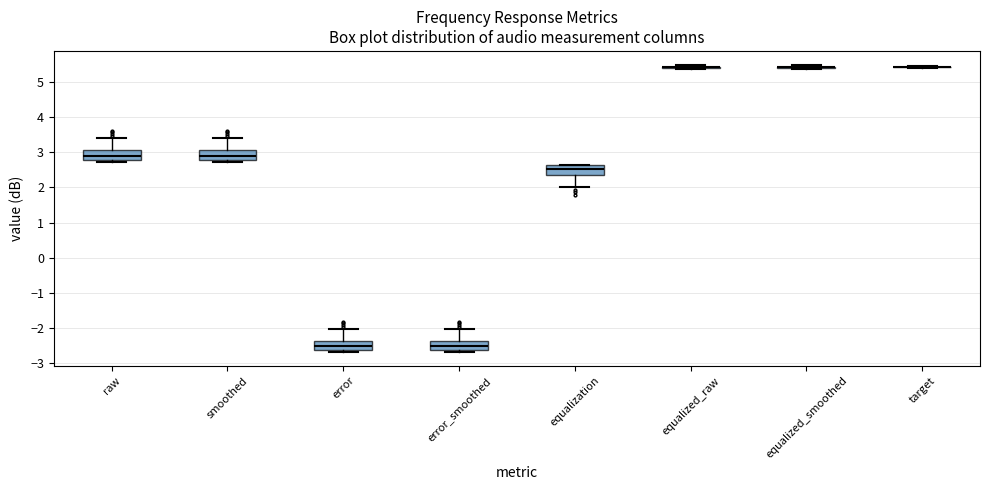

Reading left to right, read every box against the y-axis: the position of its median line, the range the box covers, and the ends of its whiskers. The values are not printed on the chart, so give them approximately, as read against the axis.

raw: median 2.9, box 2.8 to 3.1, whiskers 2.7 to 3.4
smoothed: median 2.9, box 2.8 to 3.1, whiskers 2.7 to 3.4
error: median -2.5, box -2.6 to -2.4, whiskers -2.7 to -2.0
error_smoothed: median -2.5, box -2.6 to -2.4, whiskers -2.7 to -2.0
equalization: median 2.5, box 2.4 to 2.6, whiskers 2.0 to 2.7
equalized_raw: box collapsed to a line at 5.4, whiskers 5.4 to 5.5
equalized_smoothed: box collapsed to a line at 5.4, whiskers 5.4 to 5.5
target: box collapsed to a line at 5.4, whiskers 5.4 to 5.5